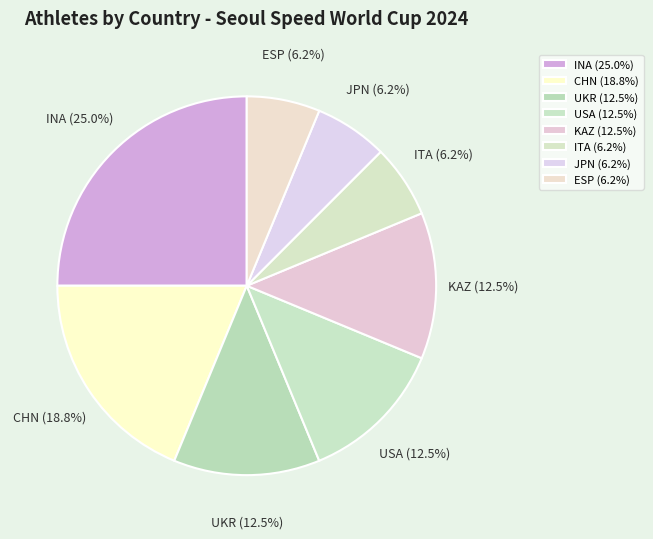

Is there a majority slice in this chart?

No